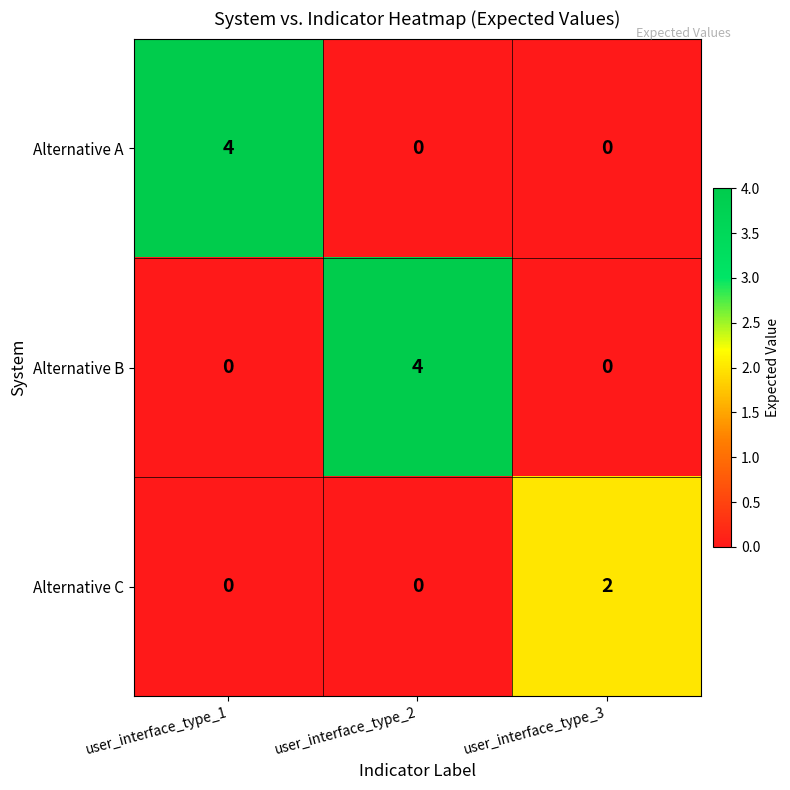

What is the maximum value shown in the chart?

4